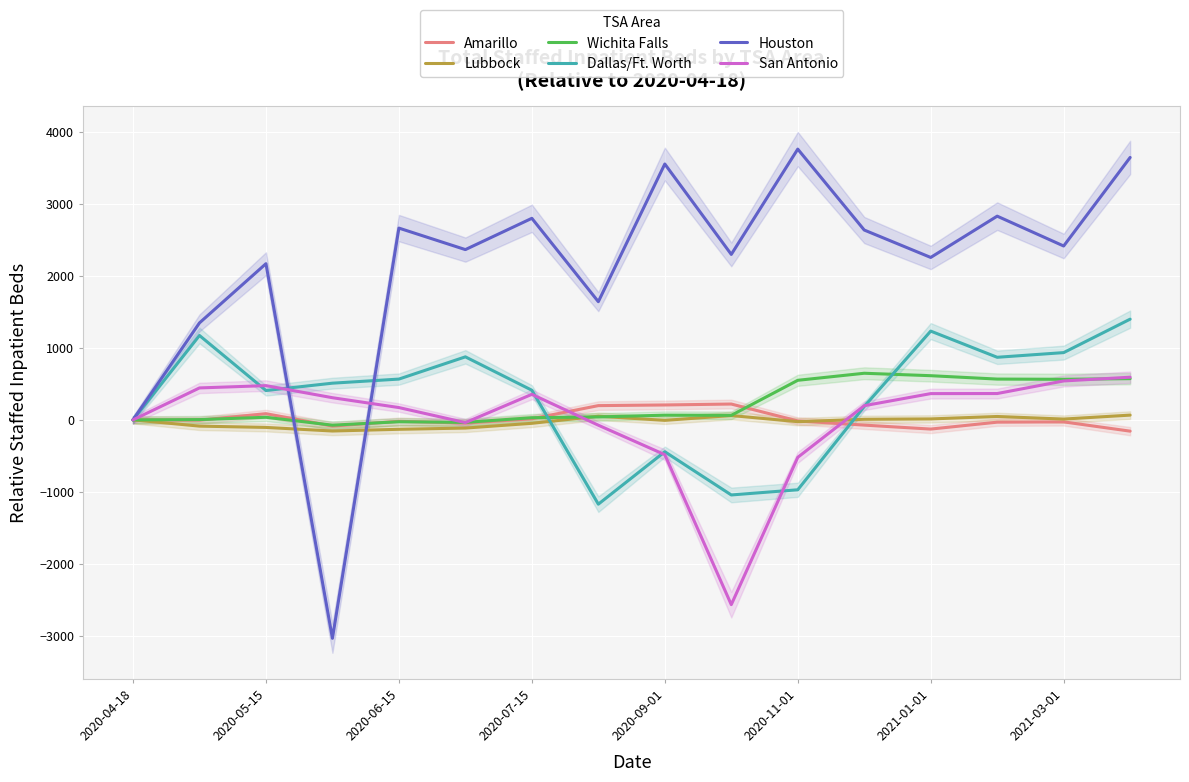

The Dallas/Ft. Worth series shows 124 at 2020-07-15. True or false?

False